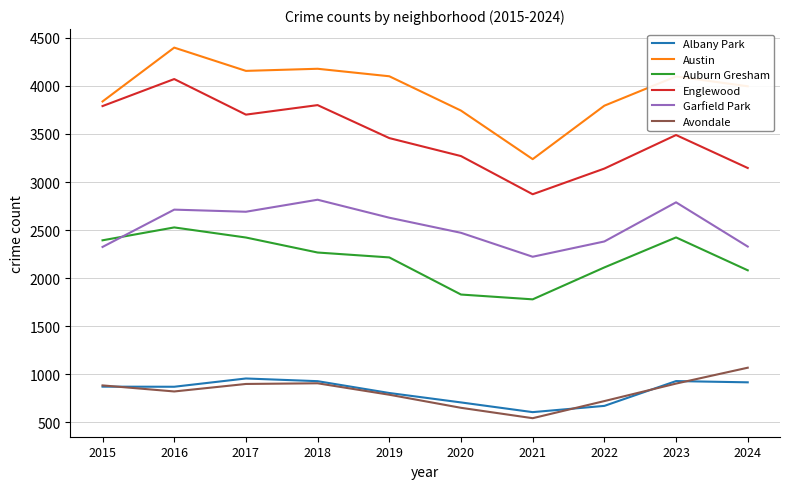

What is the average value of the Garfield Park series?

2537